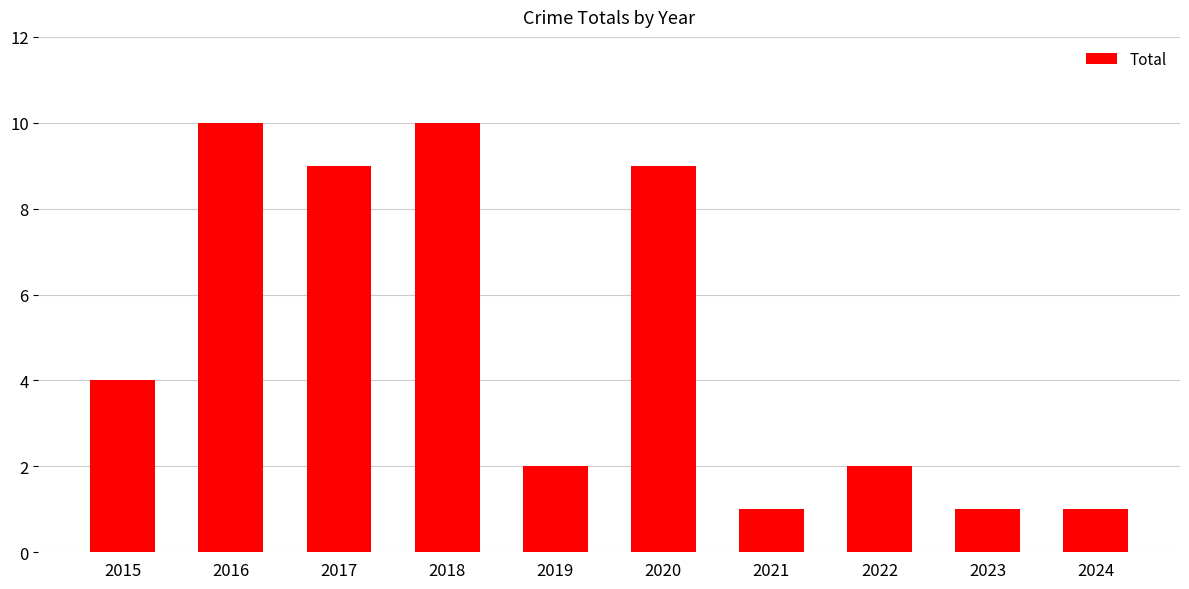

What is the value of the 8th bar from the left?

2